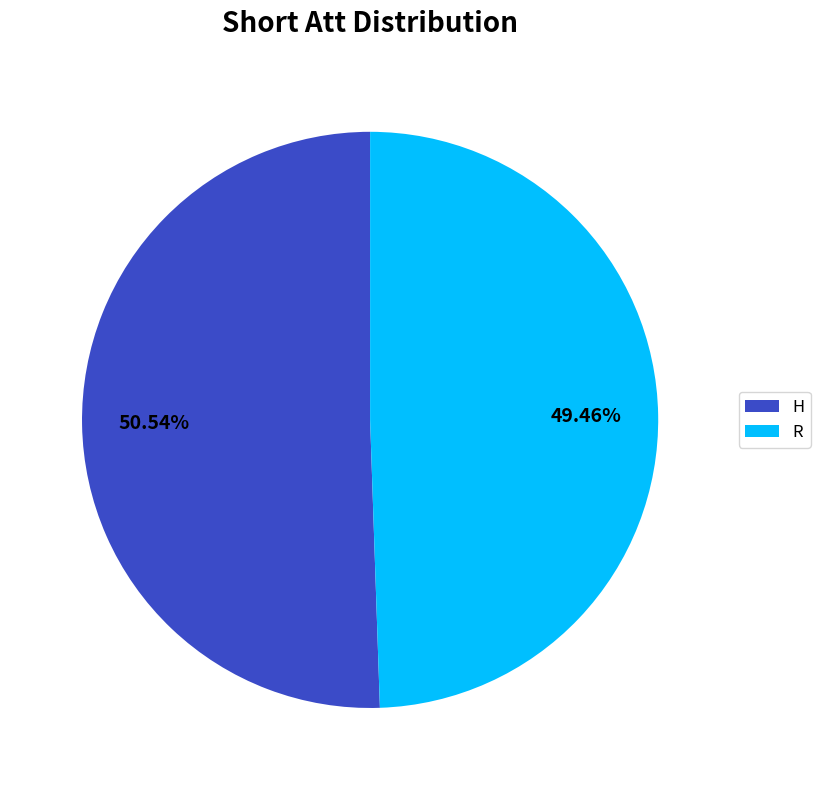

To the nearest percent, what is the difference between the R and H slice percentages?

1%